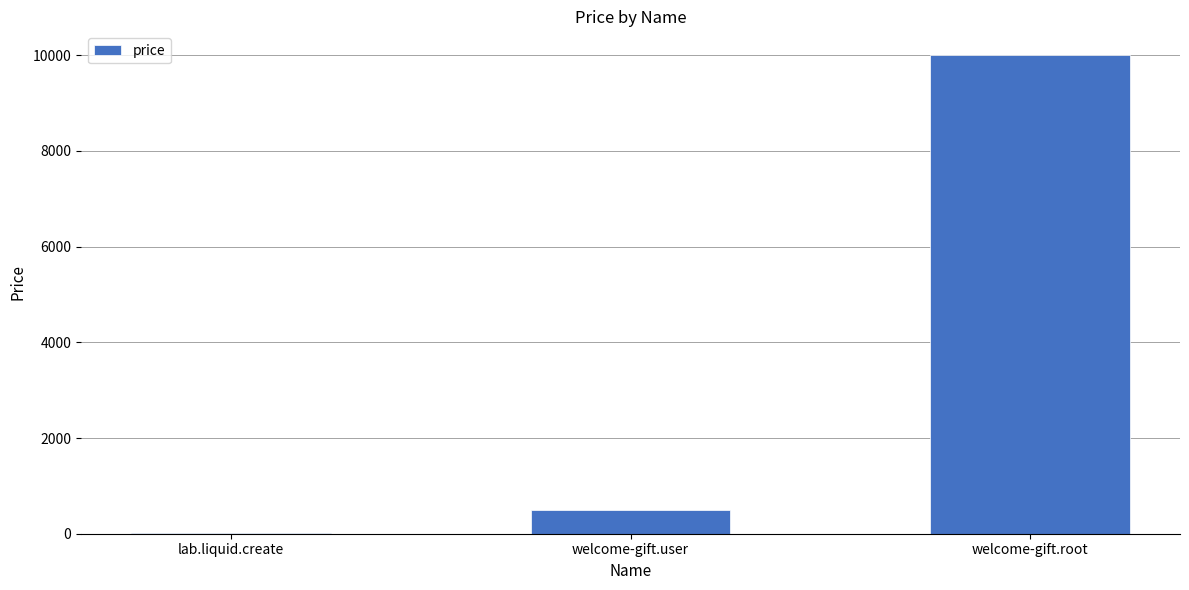

The value at welcome-gift.user is 500. True or false?

True